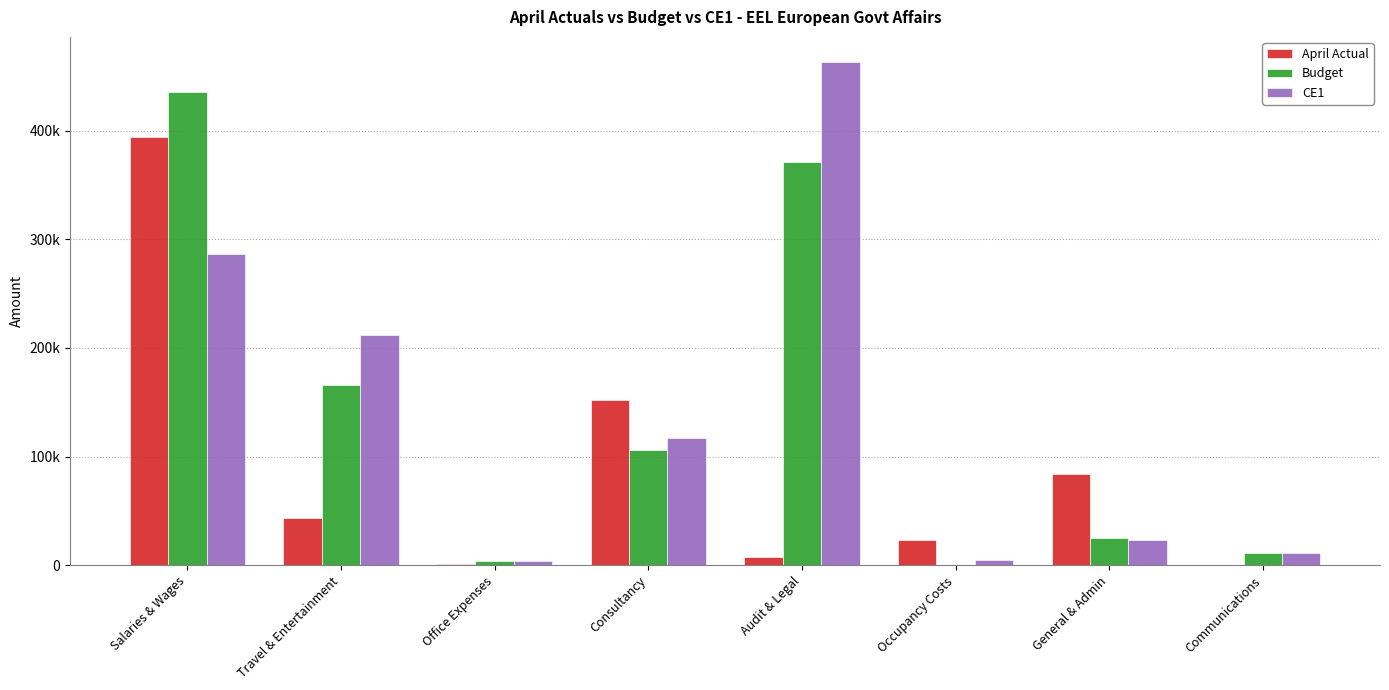

Which series has the largest total across all categories?

CE1